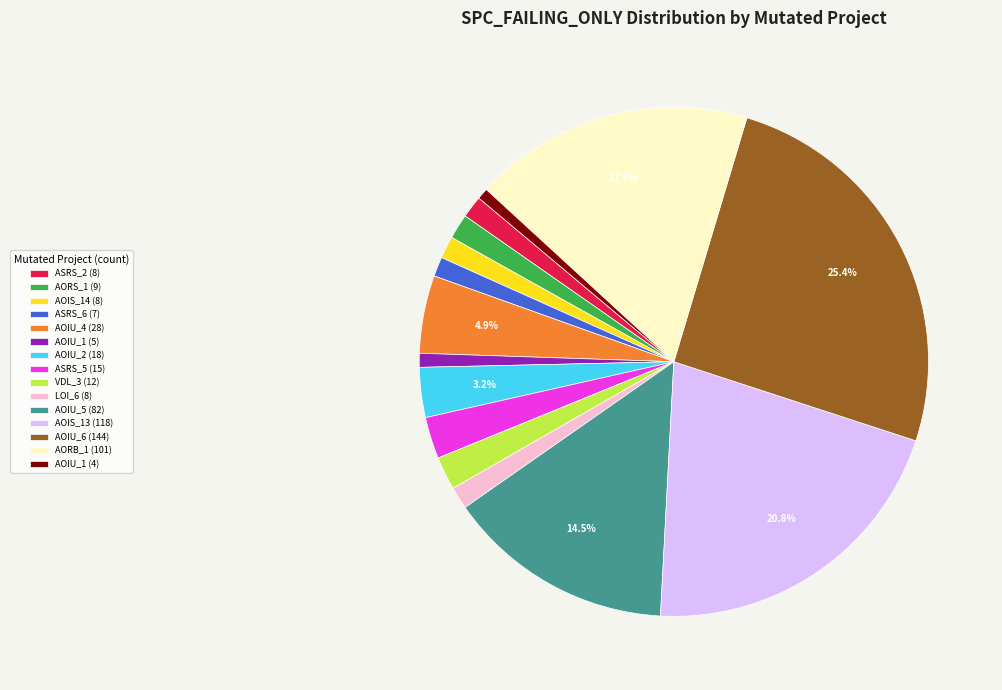

What is the ratio of the value at AOIS_14 (8) to the value at AOIU_1 (5)?

1.6